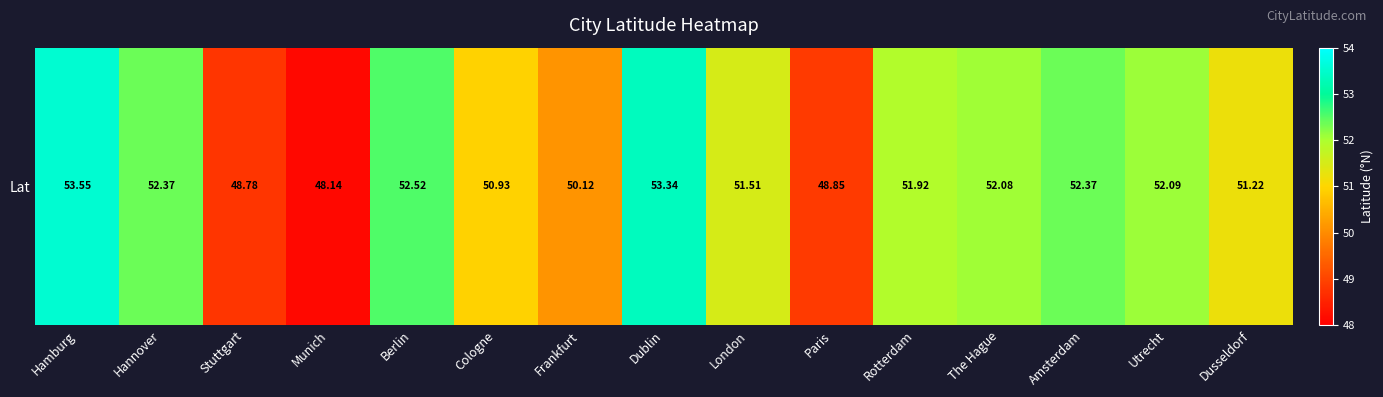

At which label does the data first exceed 51?

Hamburg